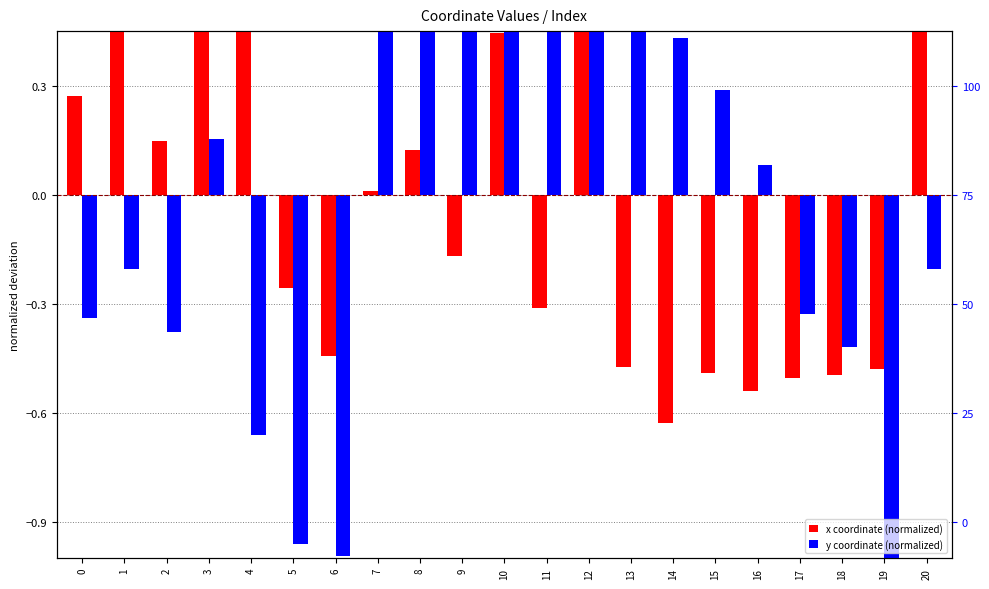

Where is x coordinate (normalized) nearest to the value 0?

7